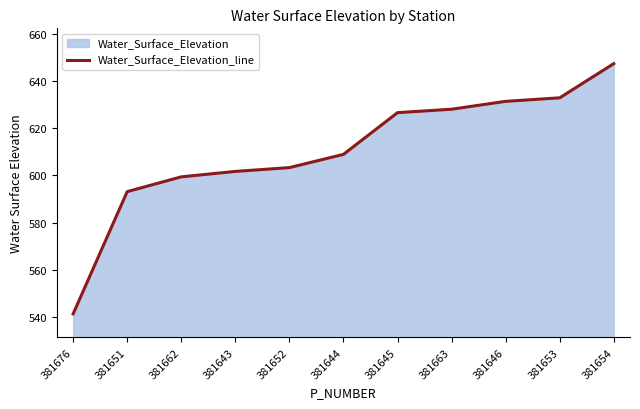

True or false: the data shows 800.5 at 381652.

False